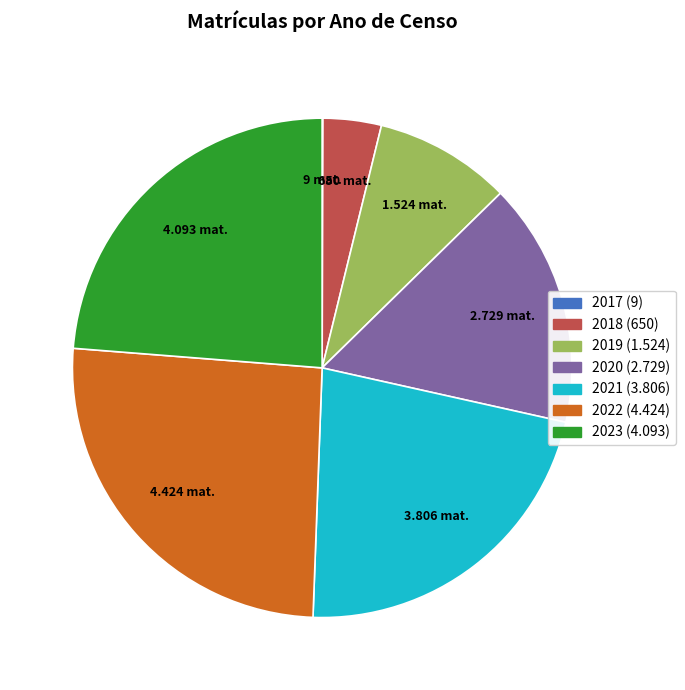

True or false: 2023 accounts for 9% of the total.

False